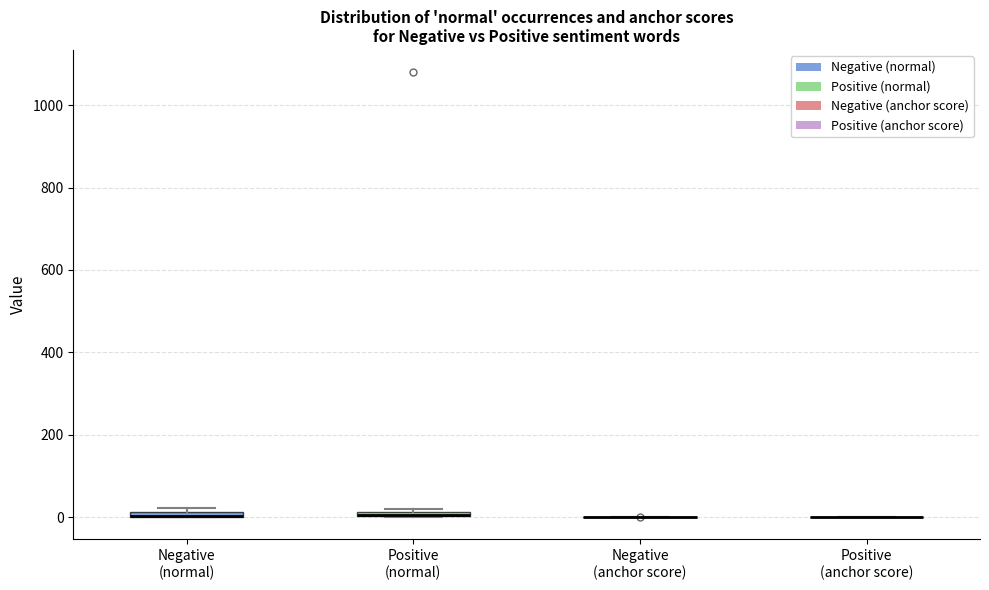

Where is the lower edge of the box for Negative (normal) on the y-axis? The values are not printed on the chart, so give them approximately, as read against the axis.

0